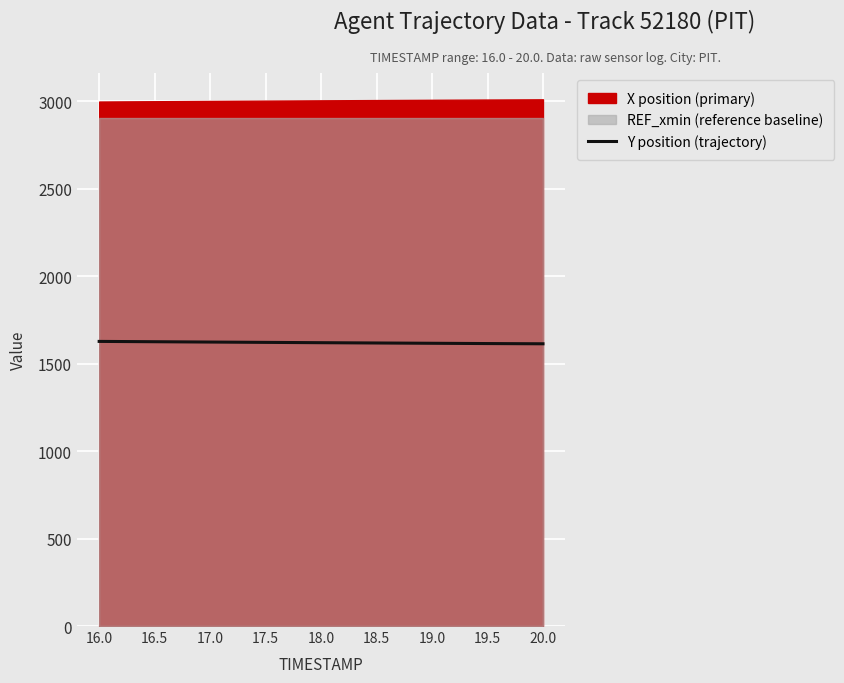

What is the lowest value of the Y position (trajectory) series?

1613.6